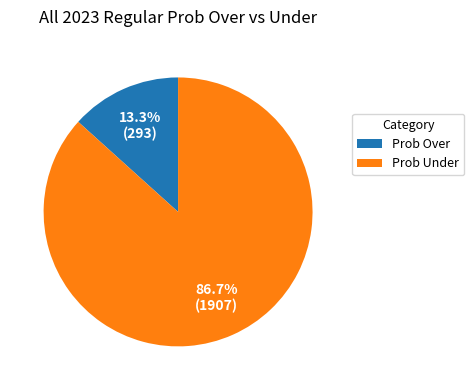

Rank the categories by value from lowest to highest.

Prob Over, Prob Under